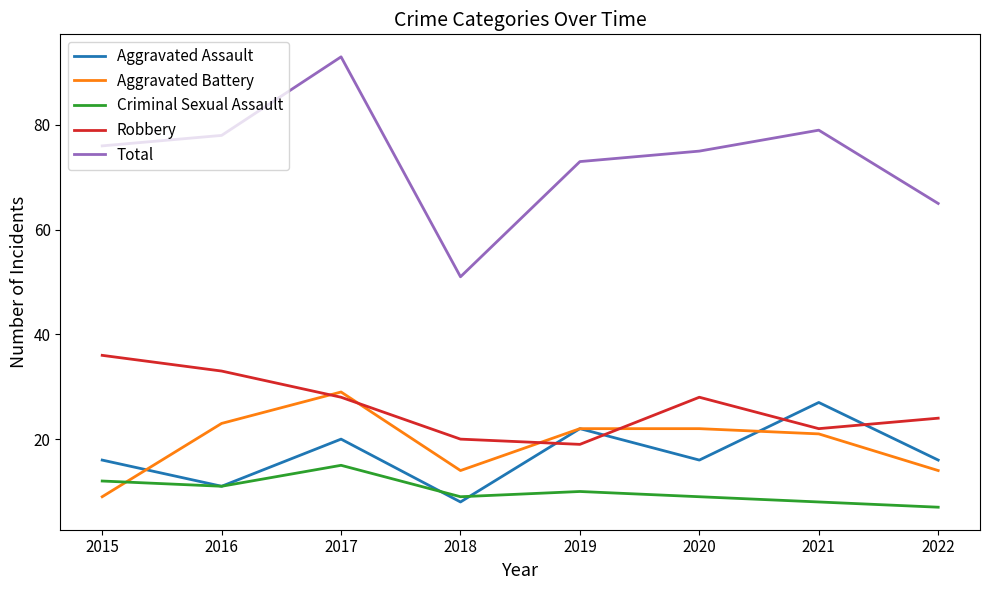

How many values in the Total series are below 76?

4